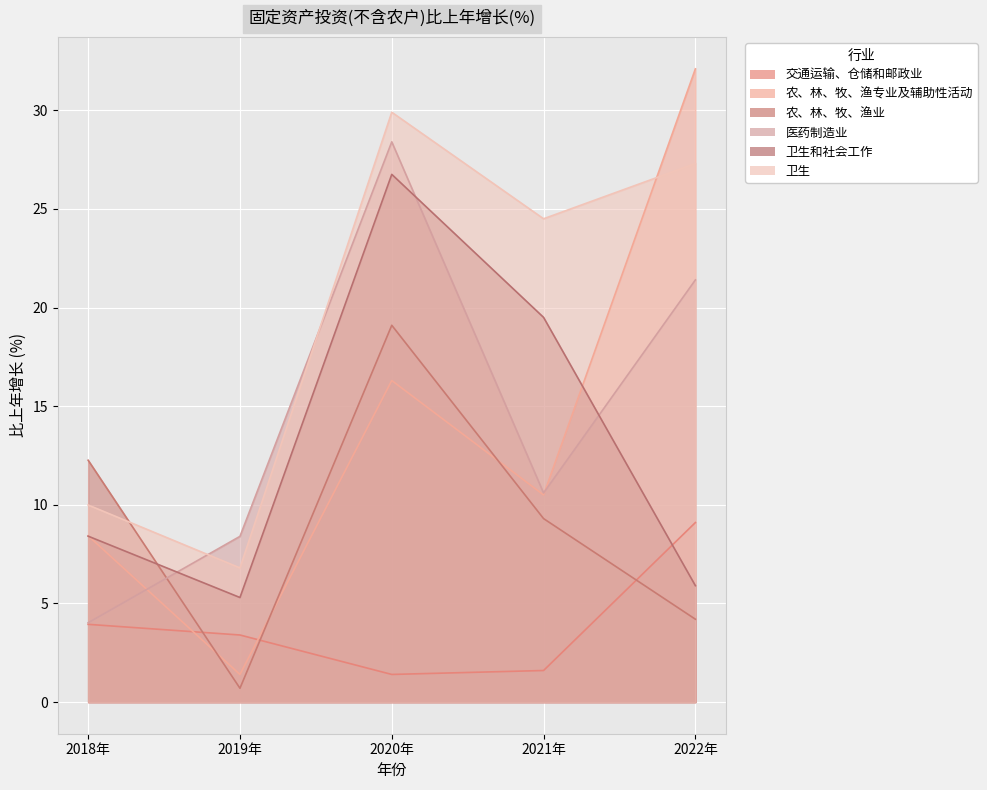

At which category does the chart reach its peak across all series?

2022年